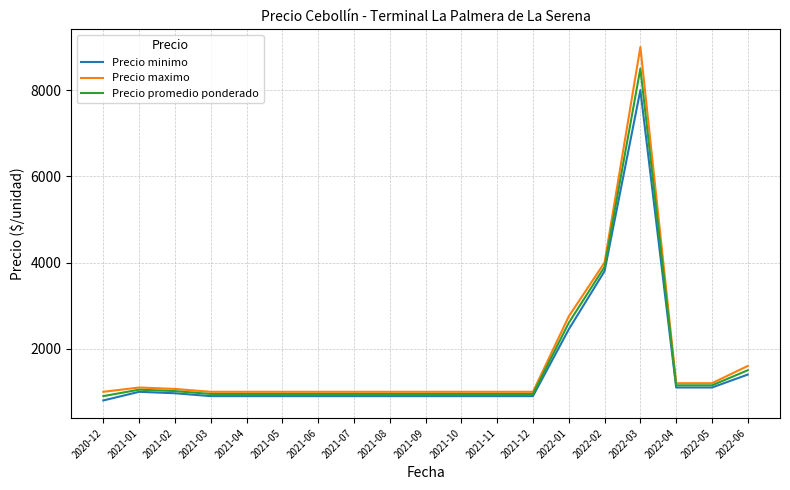

Where is Precio maximo nearest to the value 5000?

2022-02